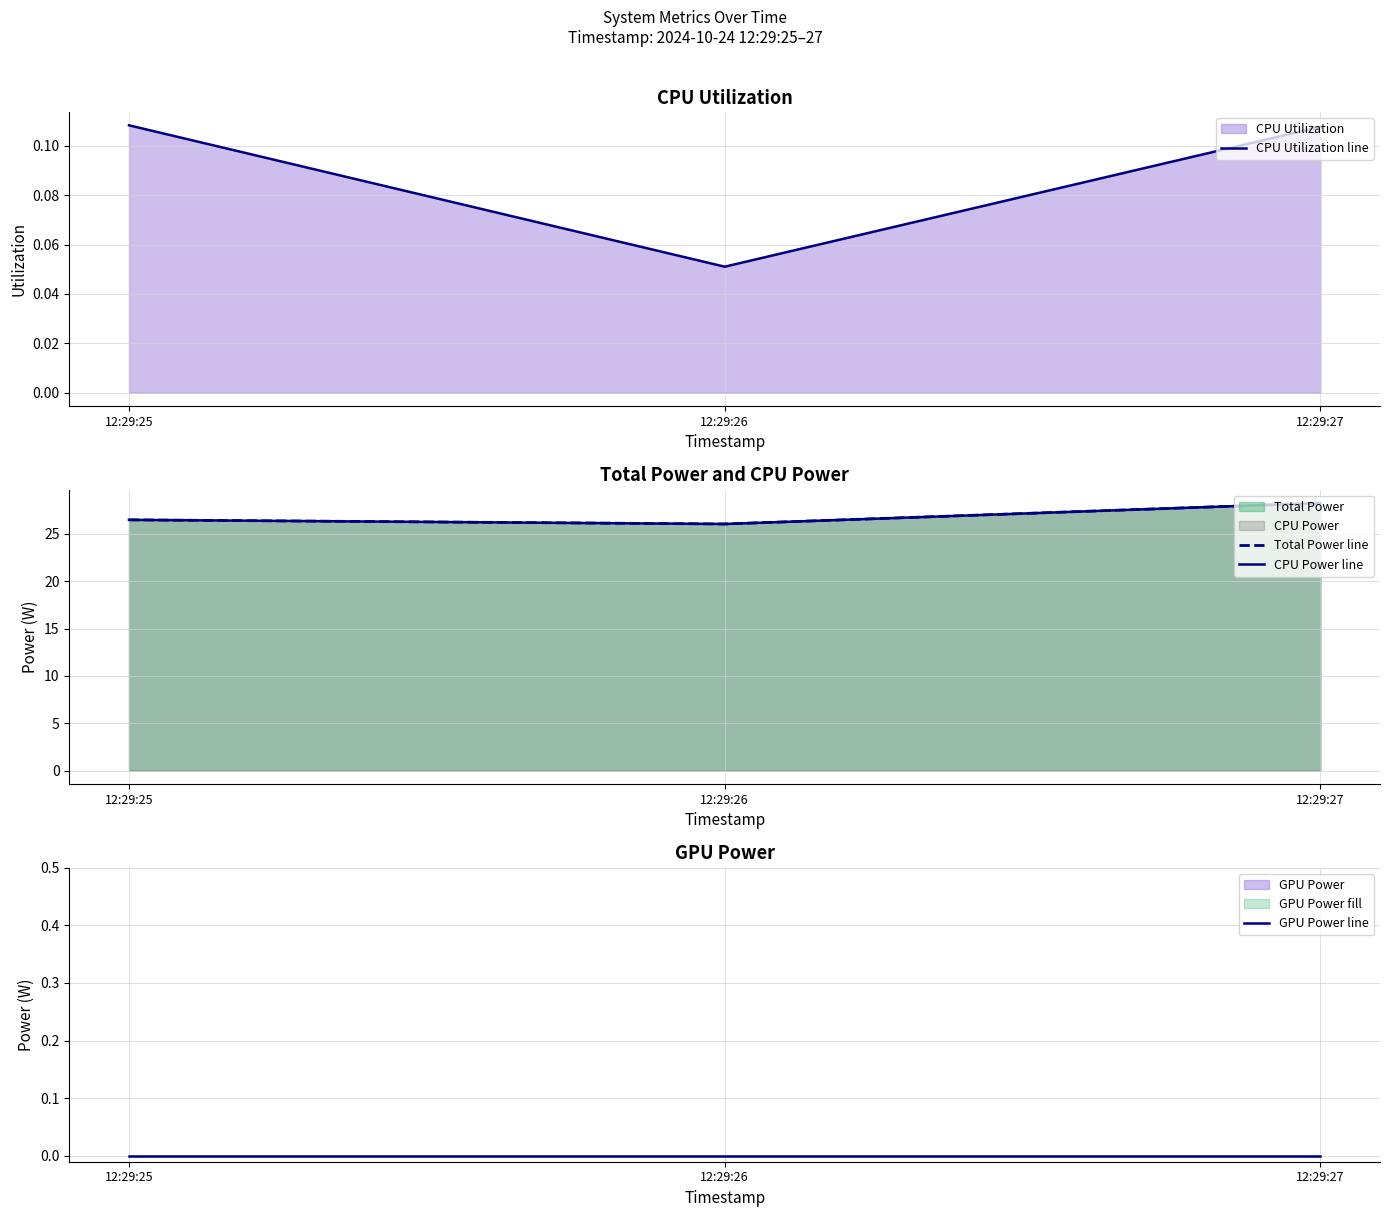

At 12:29:25, list the series in order from largest to smallest.

Total Power line, CPU Power line, CPU Utilization line, GPU Power line